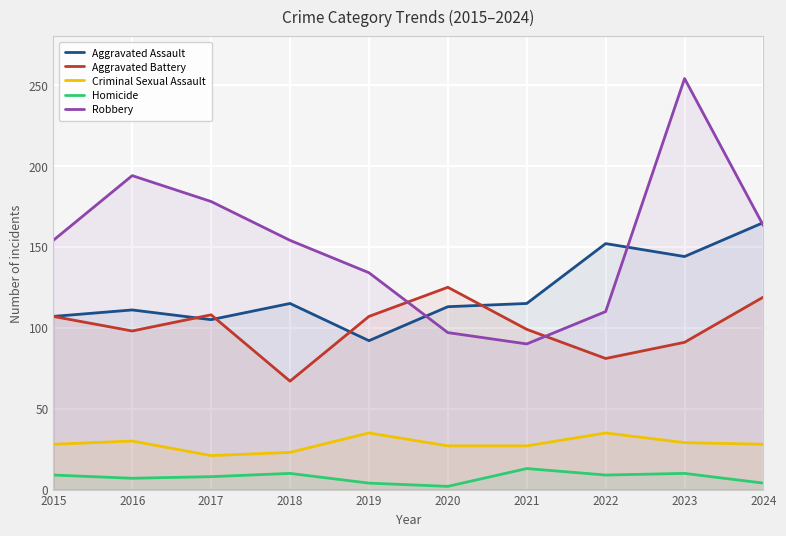

How many lines are shown in the chart?

5